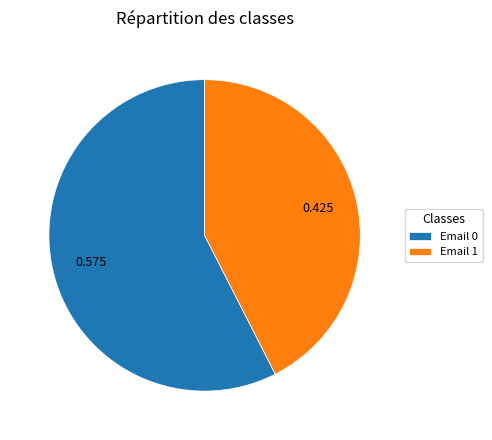

Combined, do Email 1 and Email 0 account for over 50%?

Yes